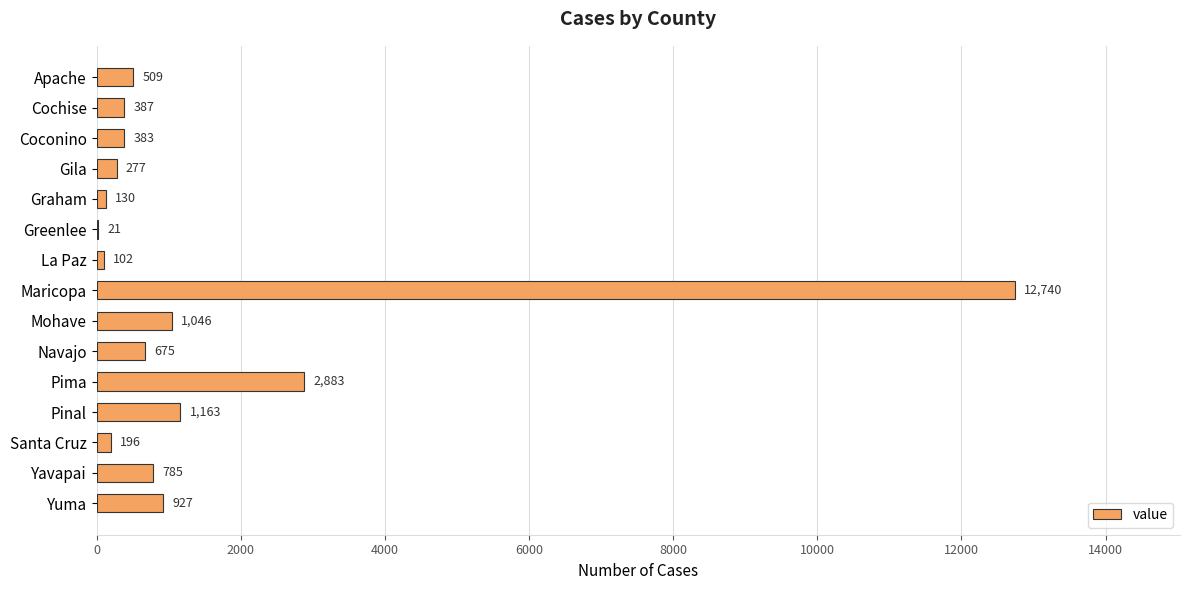

At which label is the value closest to 6380?

Pima